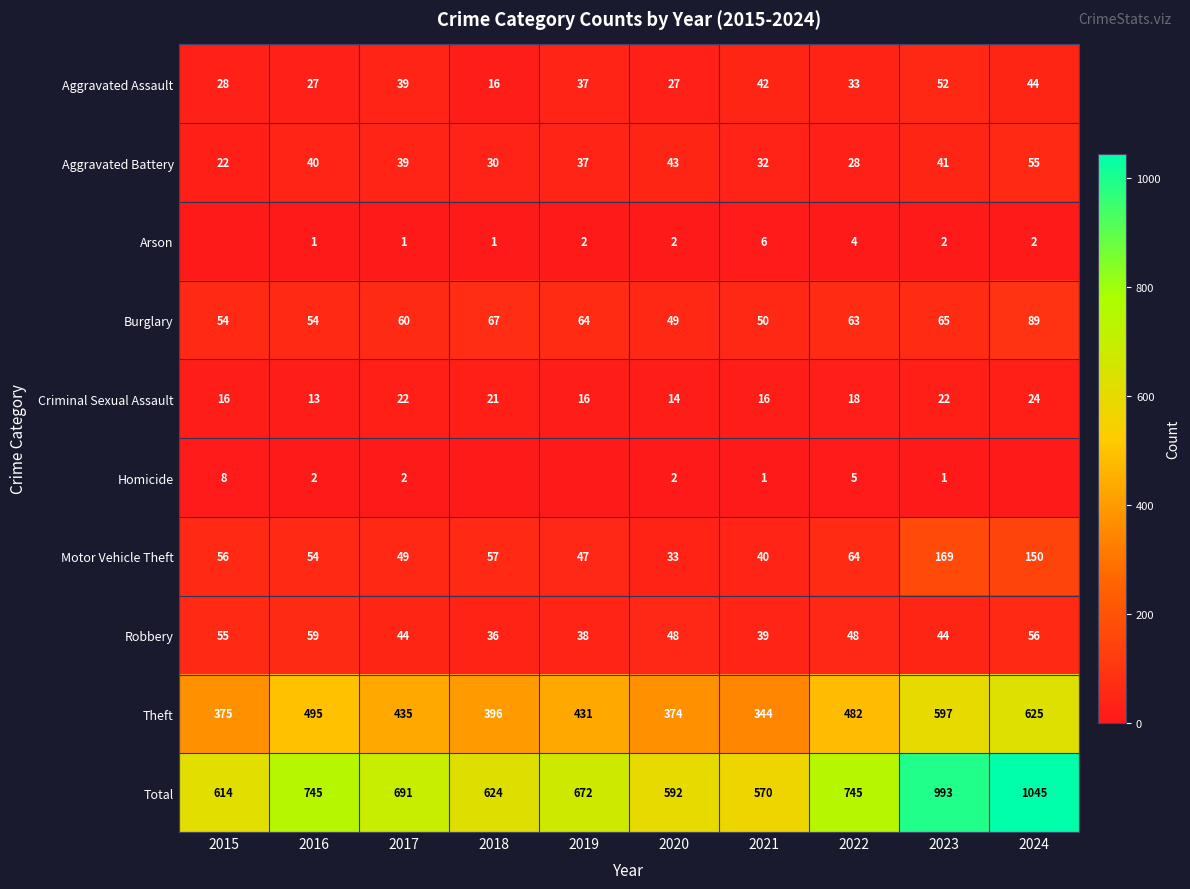

What is the difference between the highest and lowest values at 2022?

741